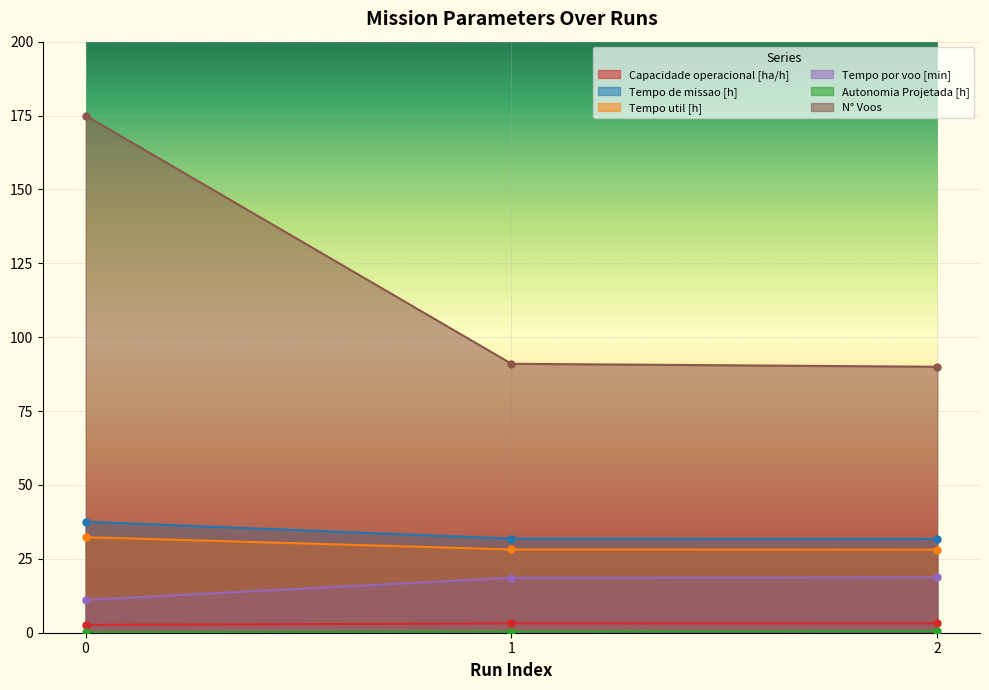

What is the value of the Capacidade operacional [ha/h] point at the 2nd from the left?

3.1